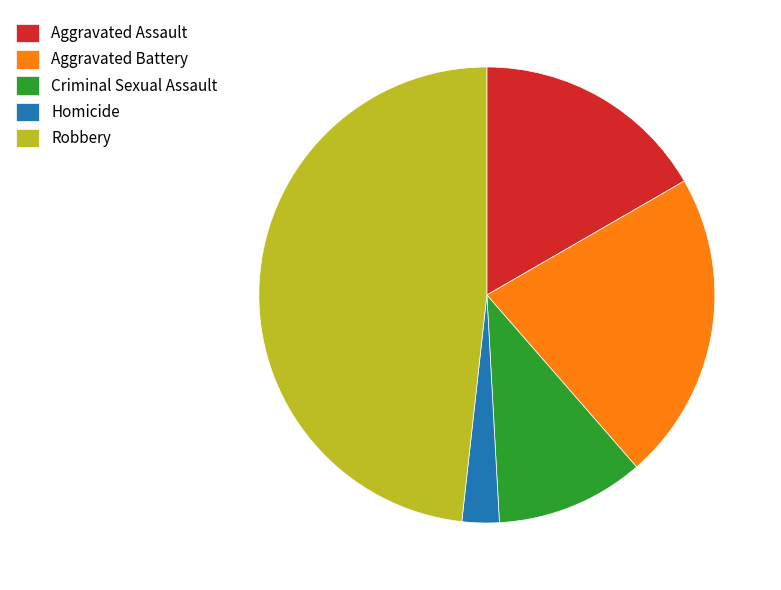

Which has a higher value, Aggravated Battery or Aggravated Assault?

Aggravated Battery